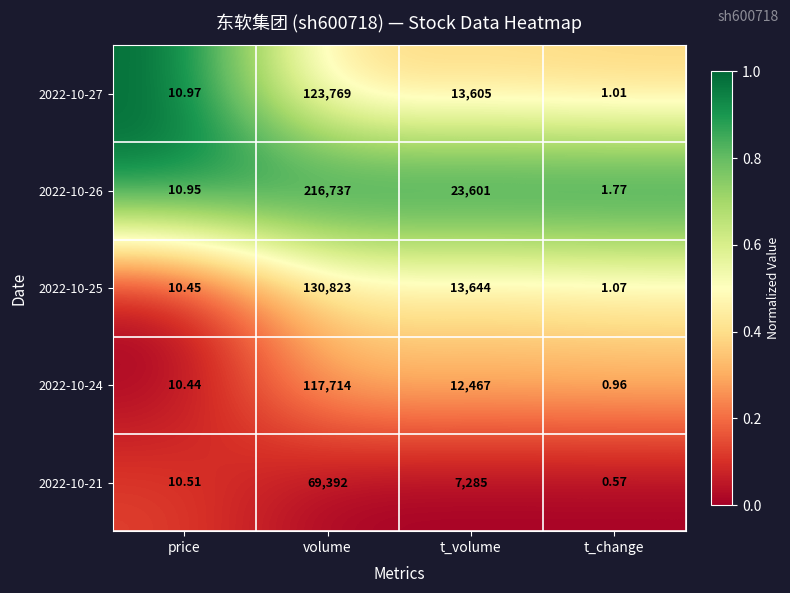

How many data points does each series have?

4